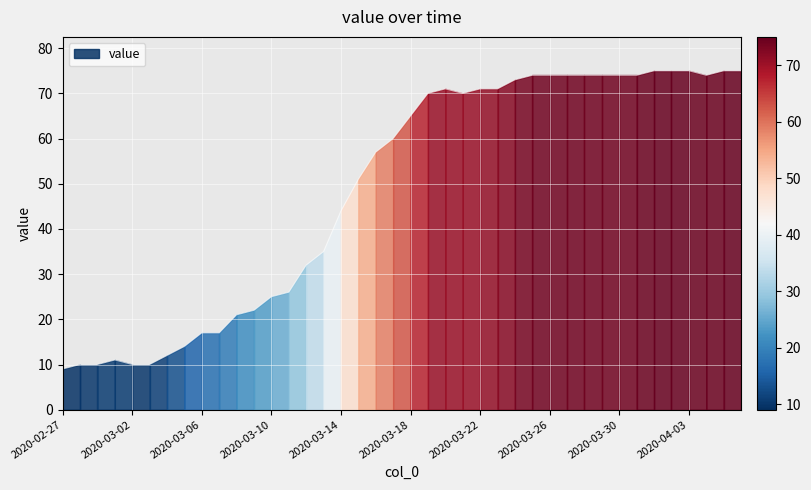

What is the difference between the values at 2020-04-04 and 2020-04-02?

1